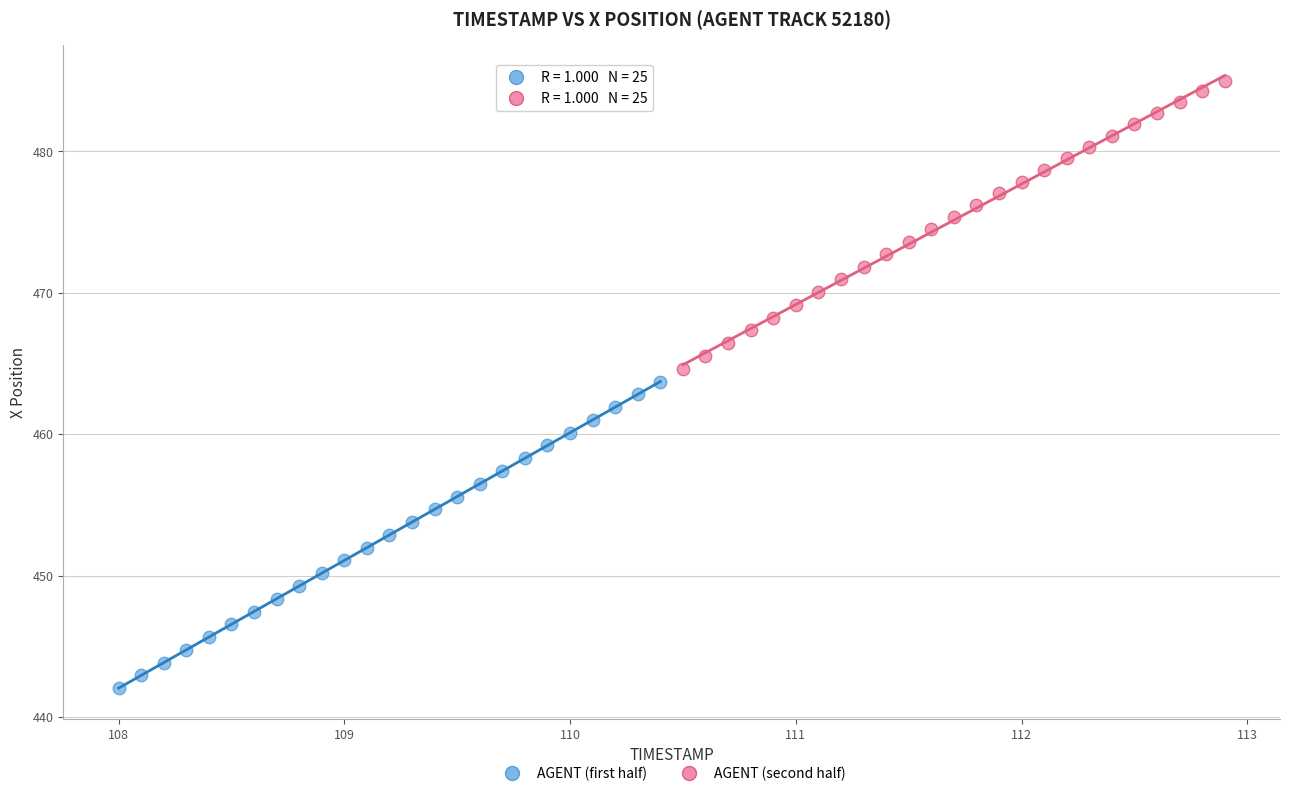

What are all the series names shown in the legend?

AGENT (first half), AGENT (second half)